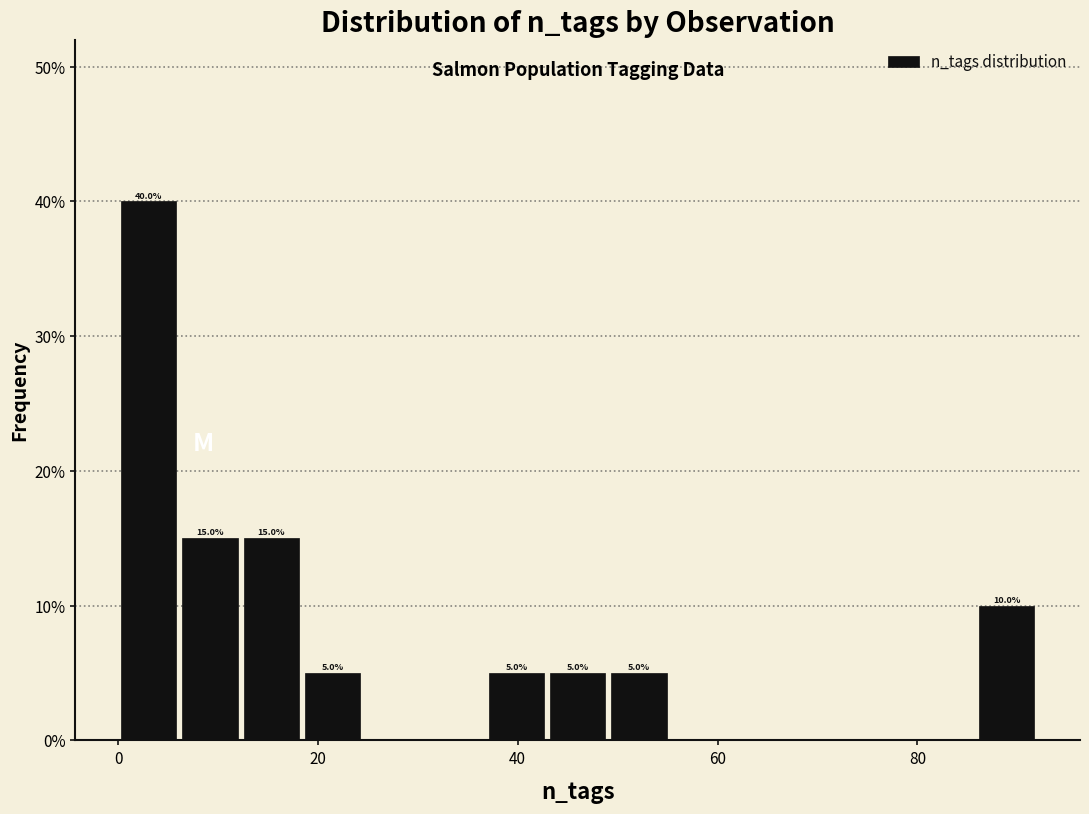

Read against the x-axis, roughly where is the centre of the tallest bar?

4